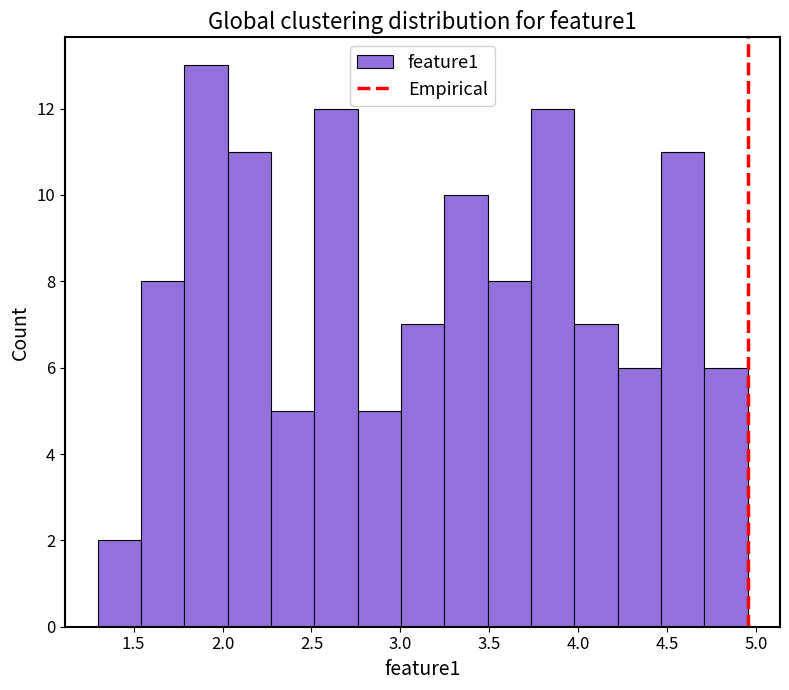

Reading left to right, list every bar in this chart as the range it spans on the x-axis followed by its height. Neither the bar edges nor the heights are printed on the chart, so give them approximately, as read against the axes.

1.30 to 1.55: 2
1.55 to 1.80: 8
1.80 to 2.05: 13
2.05 to 2.25: 11
2.25 to 2.50: 5
2.50 to 2.75: 12
2.75 to 3.00: 5
3.00 to 3.25: 7
3.25 to 3.50: 10
3.50 to 3.75: 8
3.75 to 4.00: 12
4.00 to 4.20: 7
4.20 to 4.45: 6
4.45 to 4.70: 11
4.70 to 4.95: 6